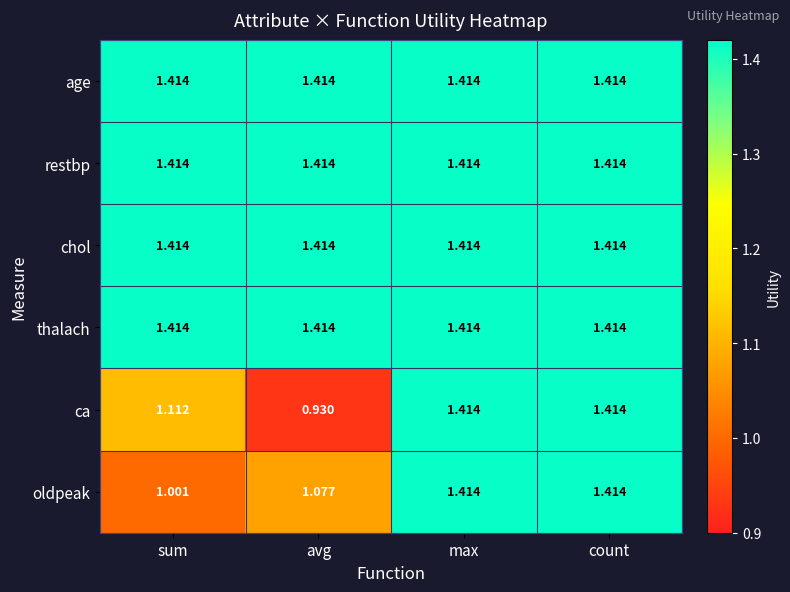

Where is ca nearest to the value 1?

avg